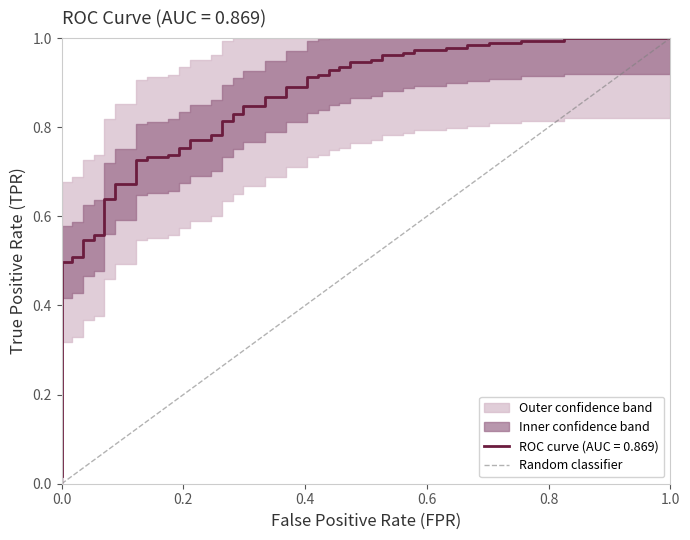

The value at 0.0 is 1. True or false?

False